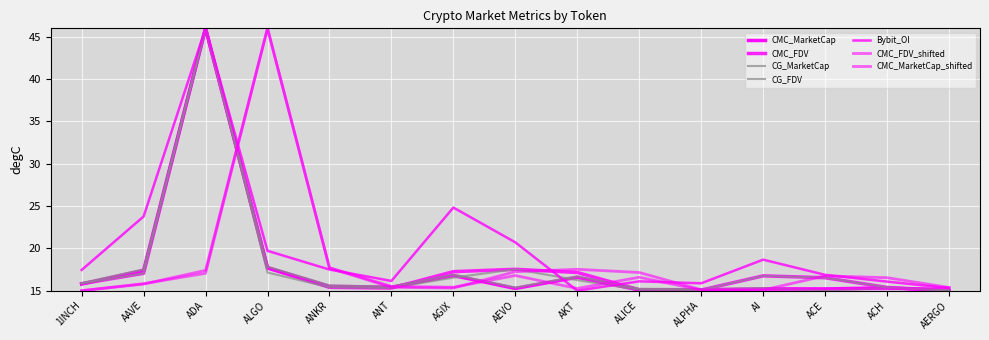

What is the approximate value of CG_MarketCap at ACH?

15.3